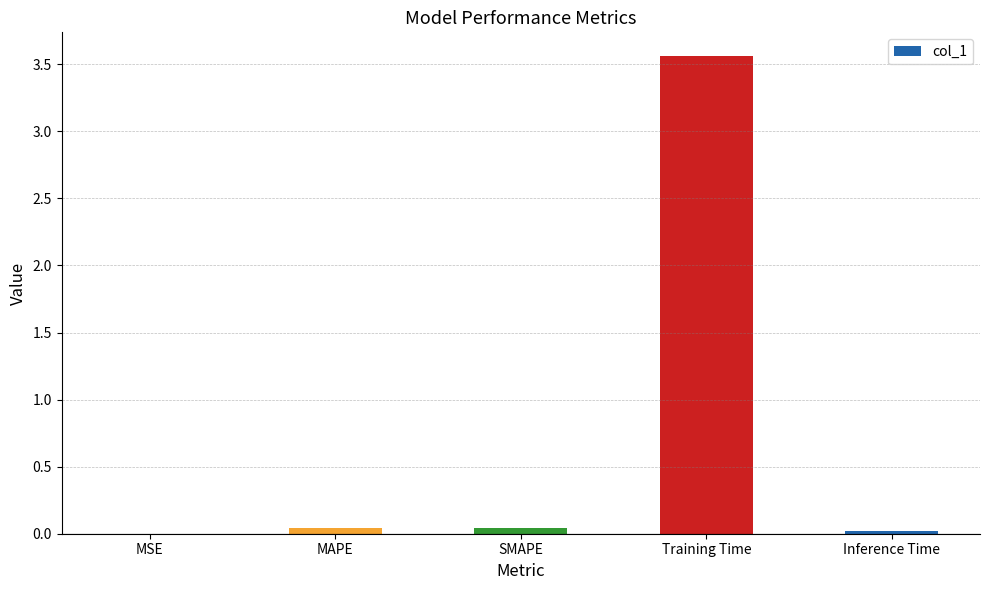

Is it true that the value at SMAPE is 0.0?

True